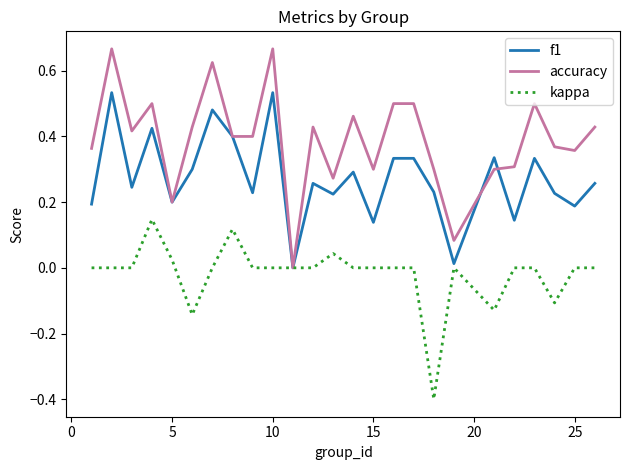

Rank the series by their average value, from highest to lowest.

accuracy, f1, kappa